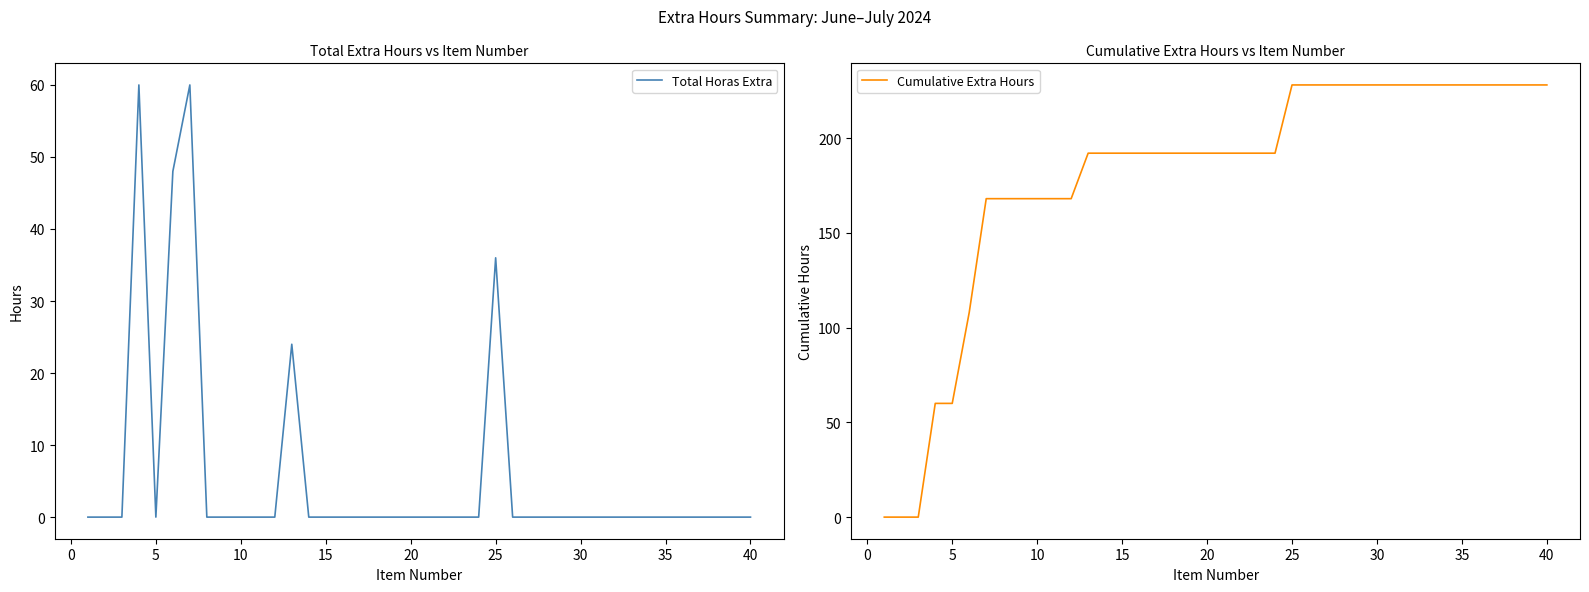

Does the chart have visible grid lines?

No